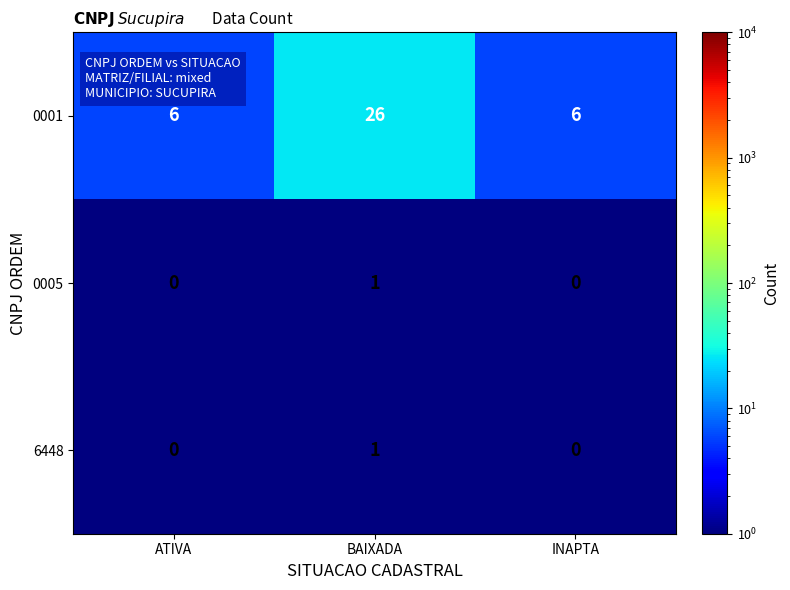

Which series has the widest spread of values?

0001